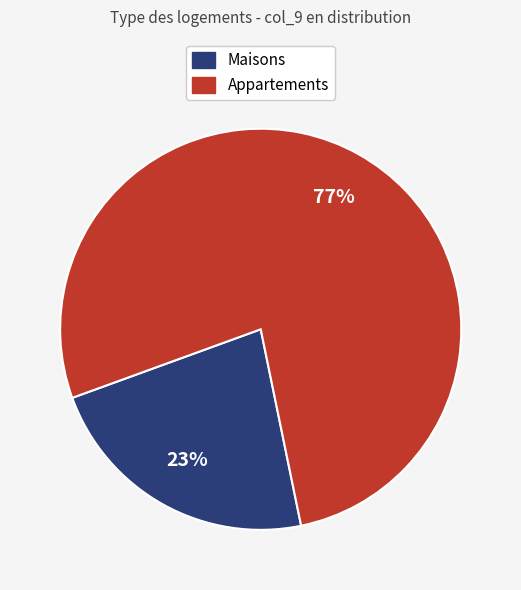

Is there a majority slice in this chart?

Yes